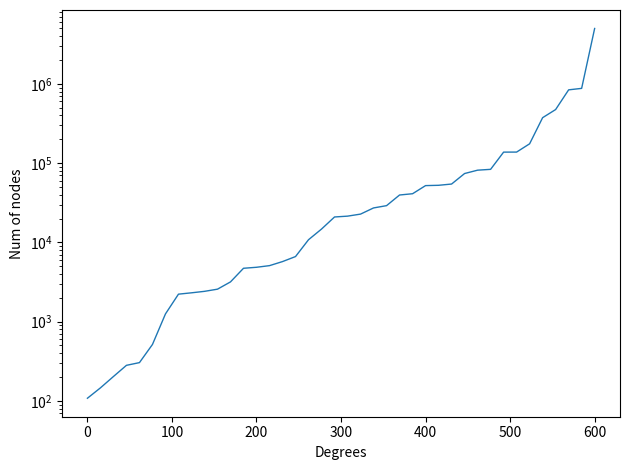

What is the value of the 9th point from the left?

2310